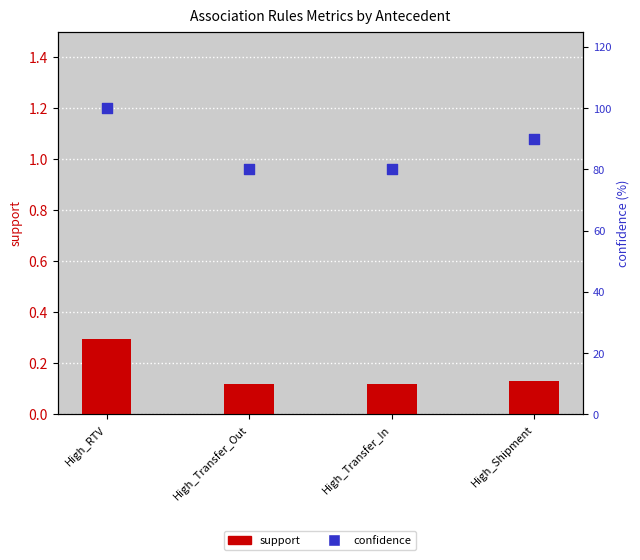

Is the value of support at High_Transfer_In greater than the value of confidence at High_Transfer_In?

No